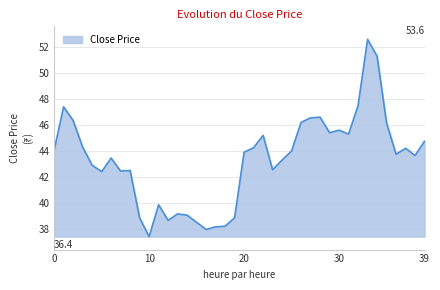

What is the maximum value shown in the chart?

52.6